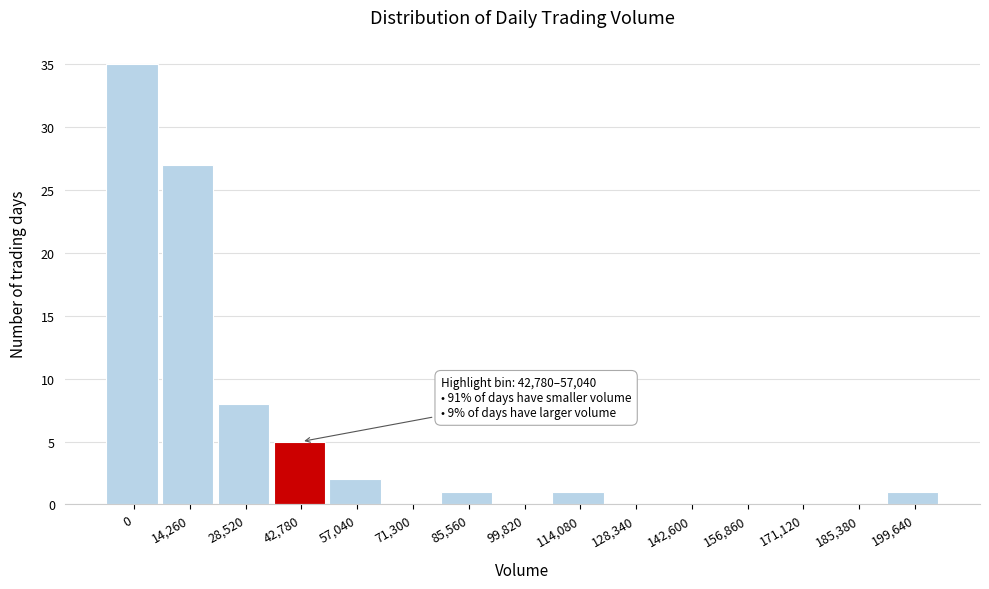

Reading left to right, list all the values displayed in this chart.

0=35	14,260=27	28,520=8	42,780=5	57,040=2	71,300=0	85,560=1	99,820=0	114,080=1	128,340=0	142,600=0	156,860=0	171,120=0	185,380=0	199,640=1